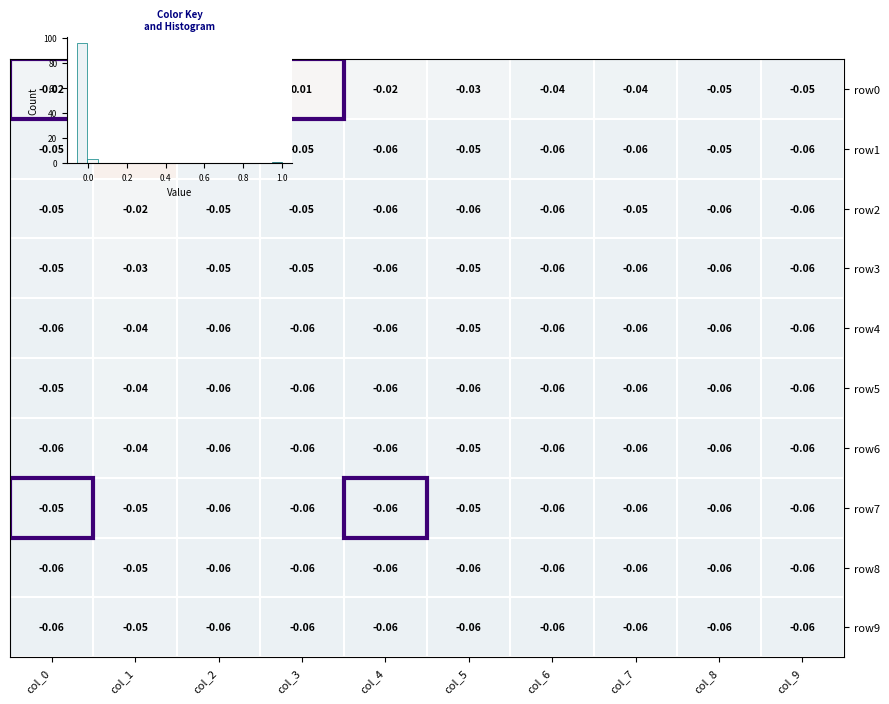

At which label is row1 closest to 0?

col_1